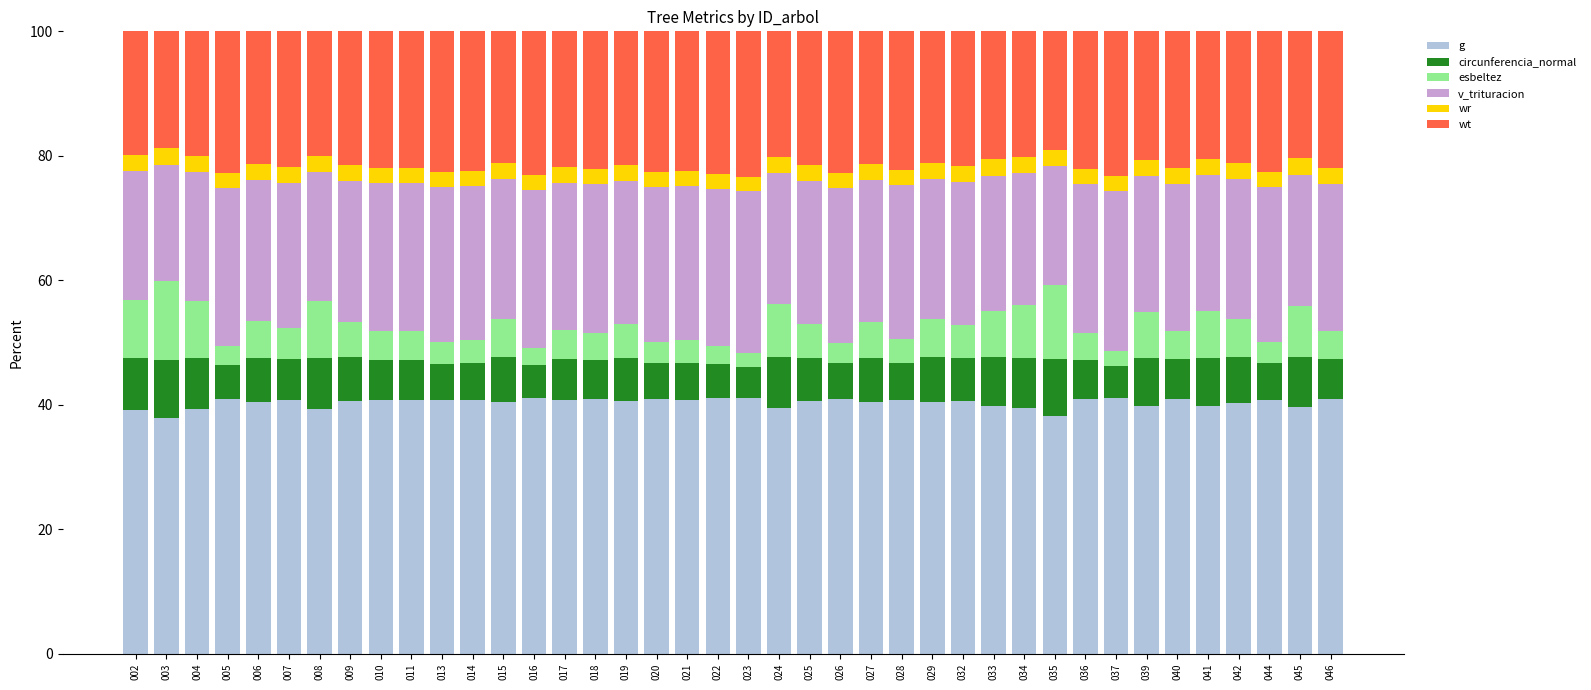

What is the difference between the second highest and minimum values in the g series?

3.2